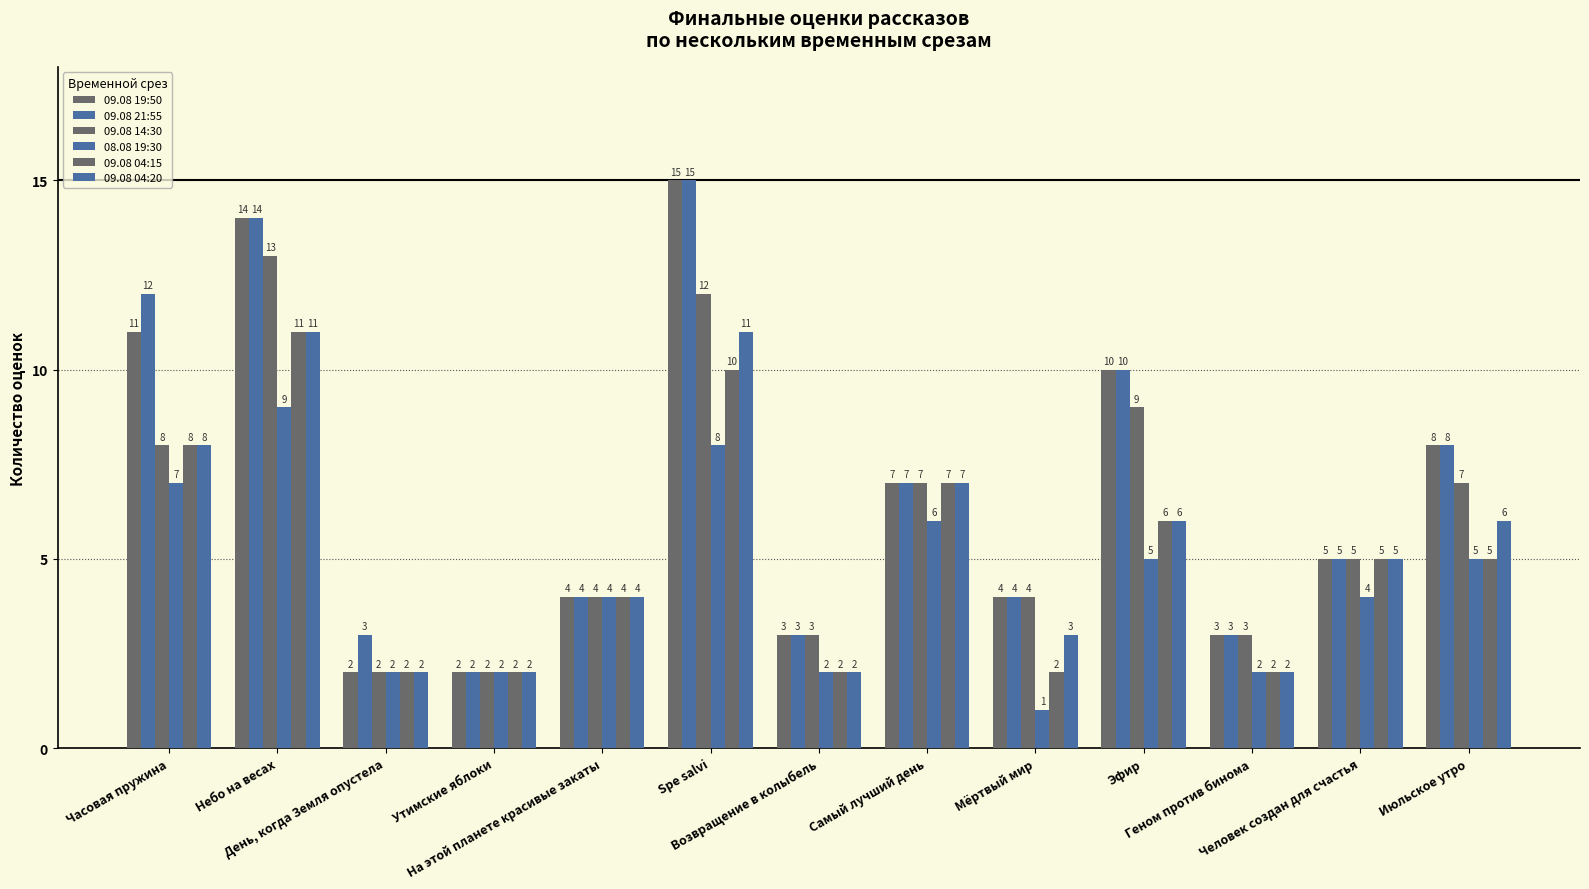

How many bars are there in total?

78